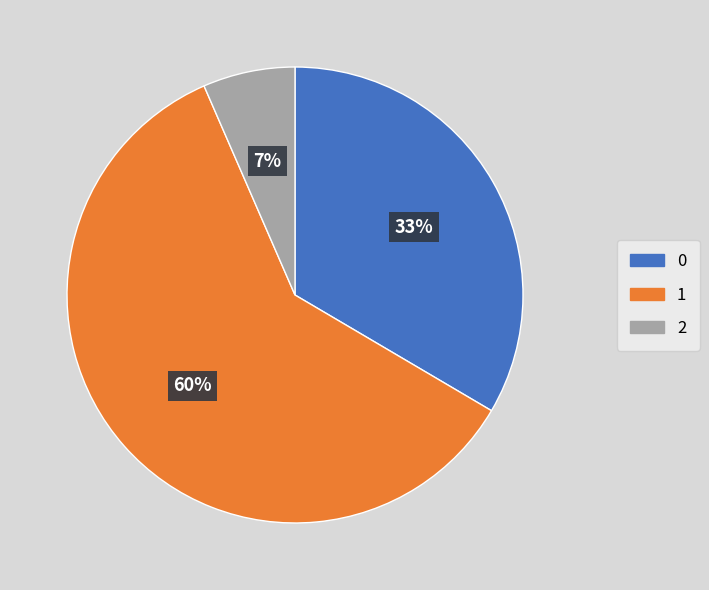

To the nearest percent, what is the average slice percentage?

33%